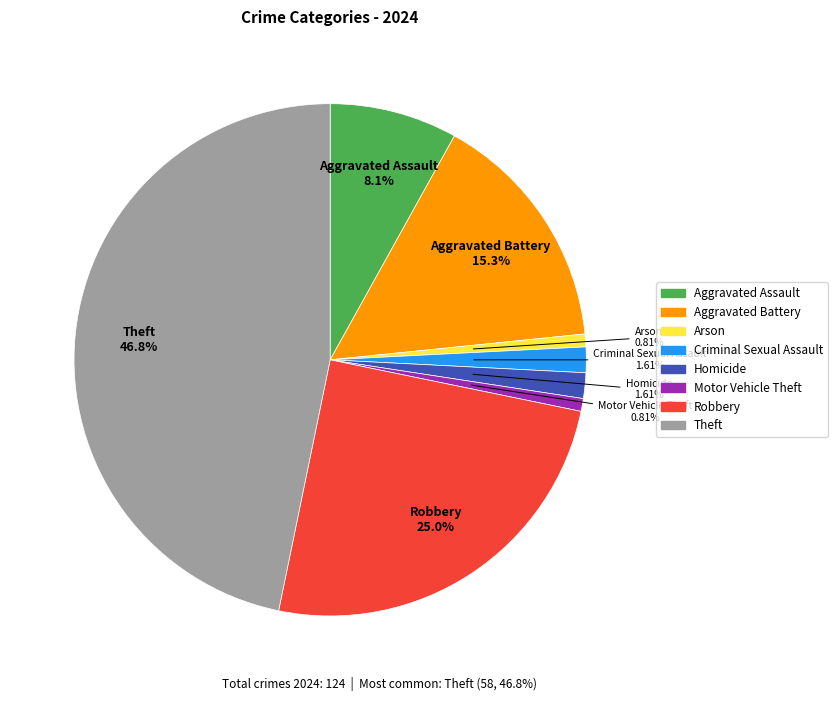

To the nearest percent, what is the difference between the largest and smallest slice percentages?

46%